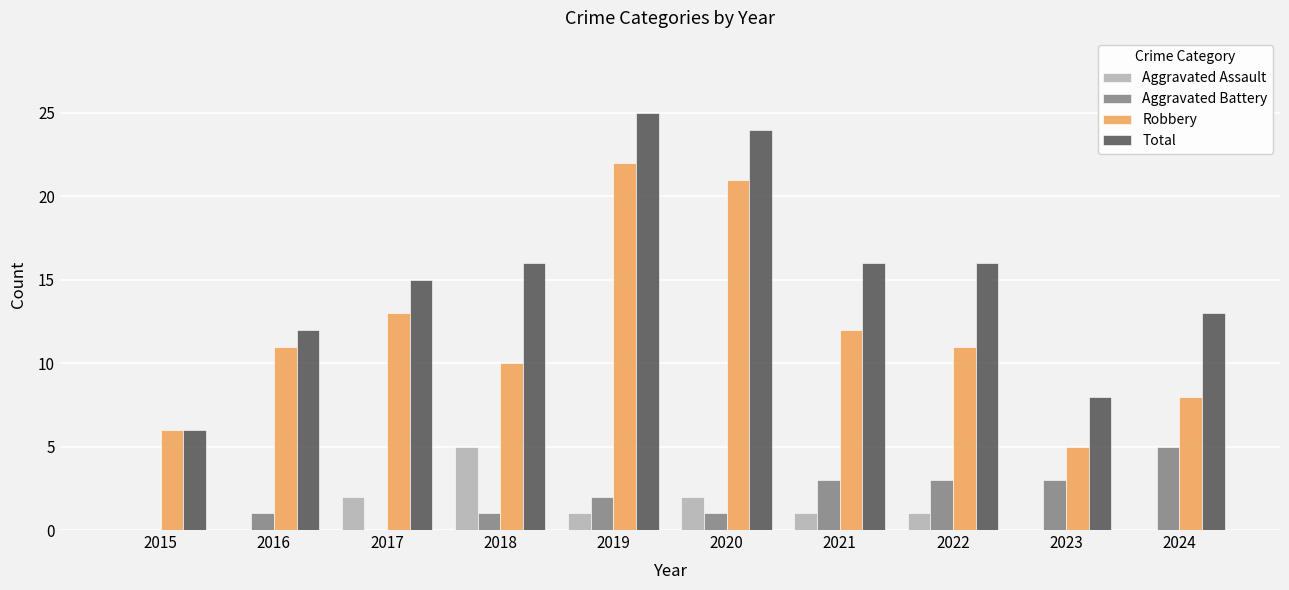

Read the Total value at 2020.

24